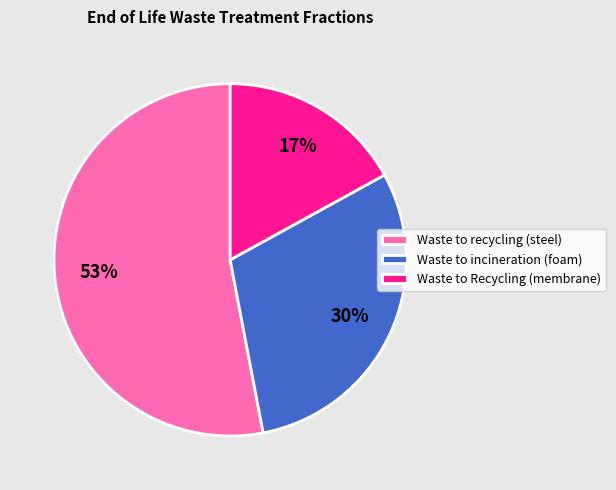

Is there any slice that represents more than half of the pie?

Yes